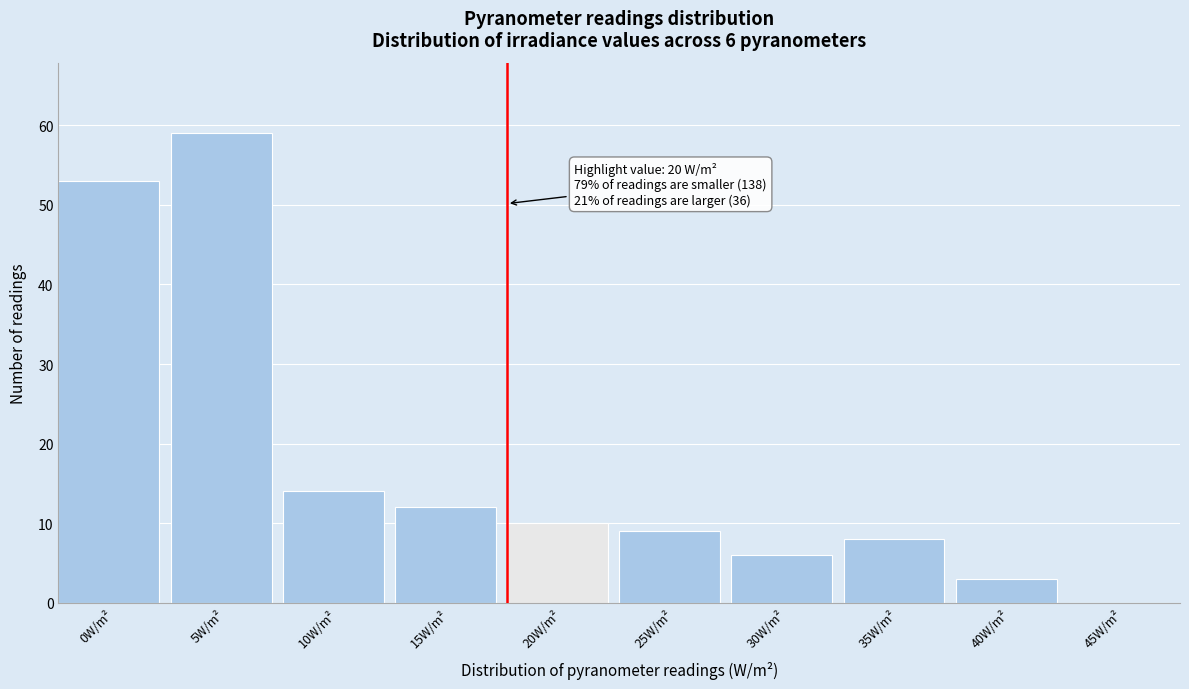

Reading left to right, what are all the values shown in this chart?

0W/m²=53	5W/m²=59	10W/m²=14	15W/m²=12	20W/m²=10	25W/m²=9	30W/m²=6	35W/m²=8	40W/m²=3	45W/m²=0